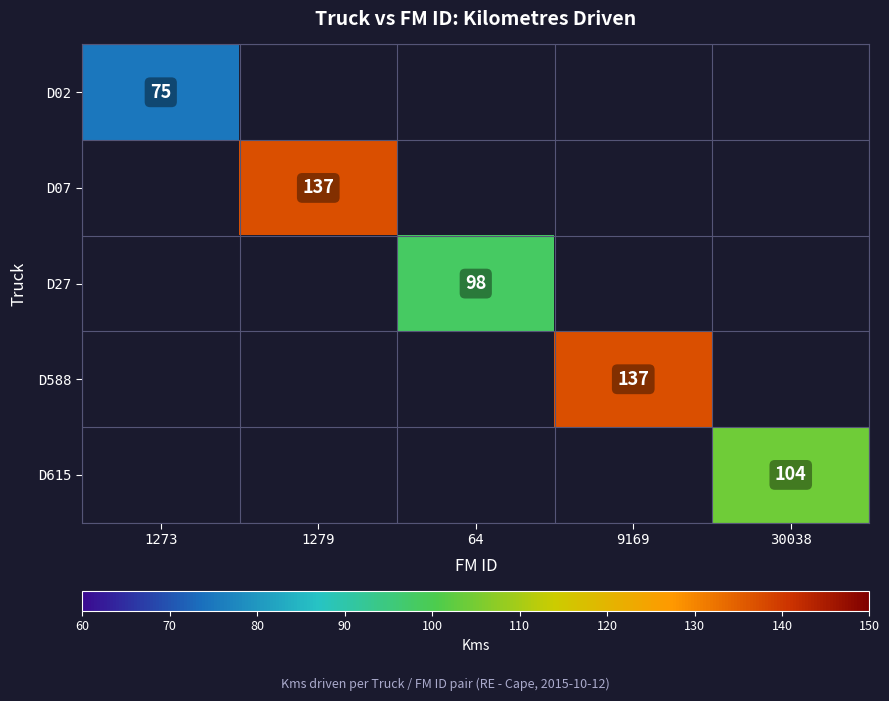

What is the greatest value displayed?

137.0